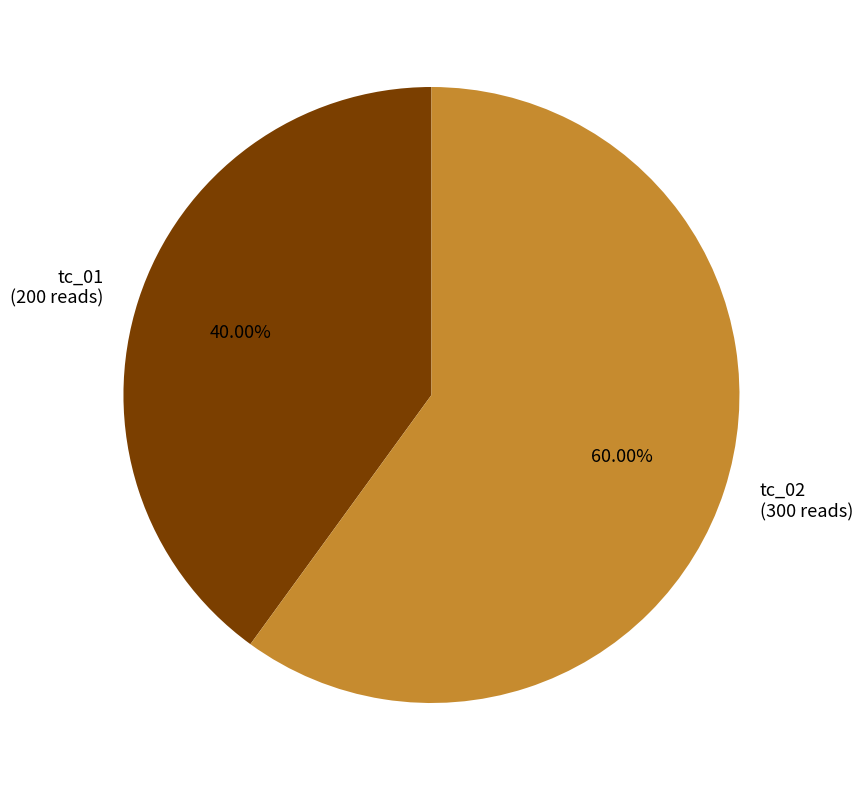

Does tc_01 account for over 50% of the chart?

No